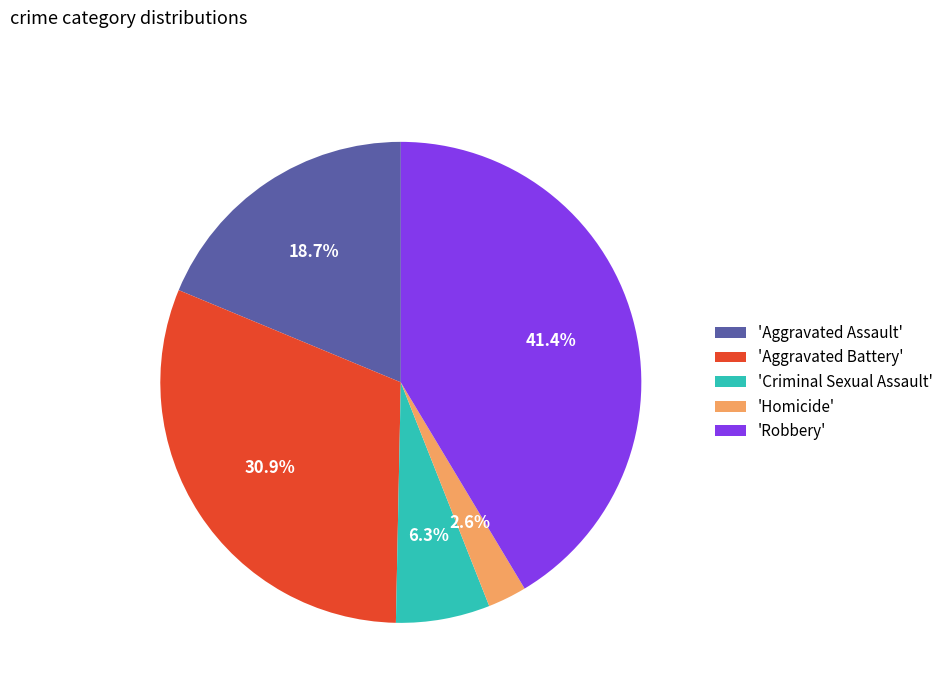

Rank the categories by value from lowest to highest.

'Homicide', 'Criminal Sexual Assault', 'Aggravated Assault', 'Aggravated Battery', 'Robbery'